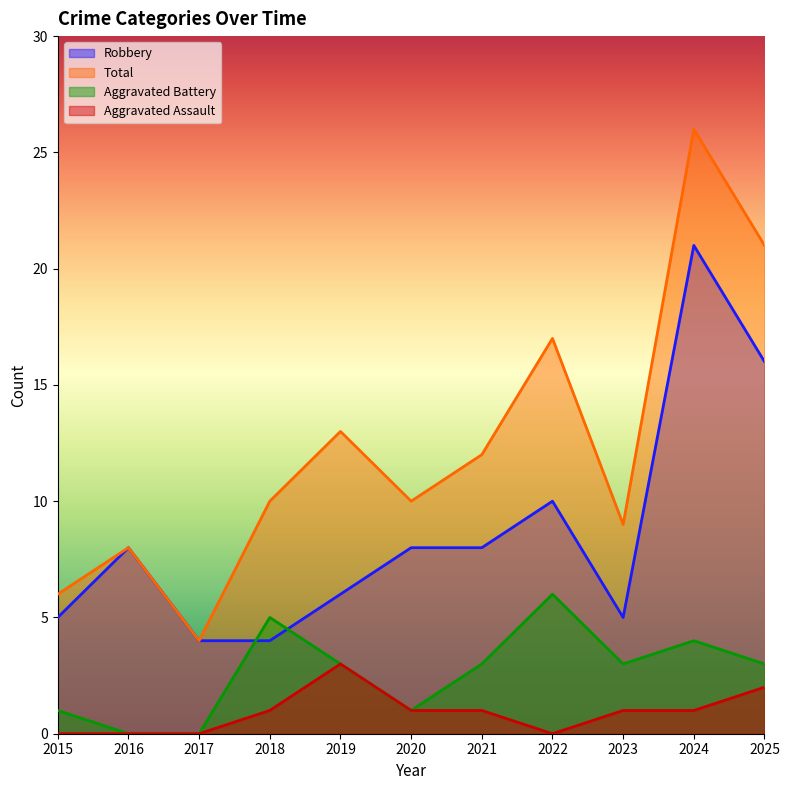

At which category is the sum across all series the highest?

2024